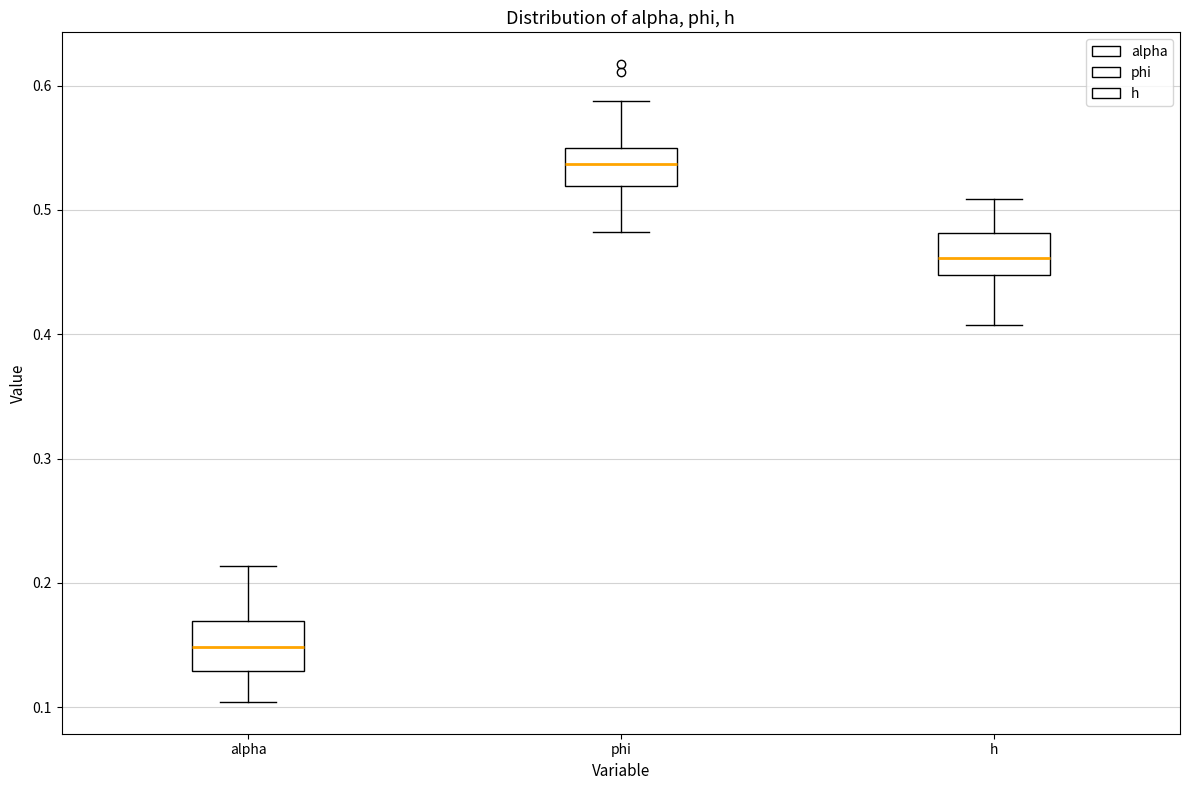

Which box's median line is the highest?

phi